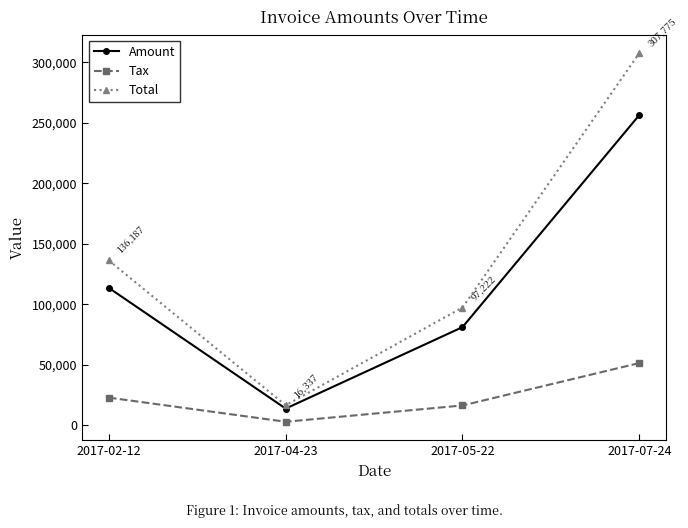

What is the label of the 3rd point from the left?

2017-05-22